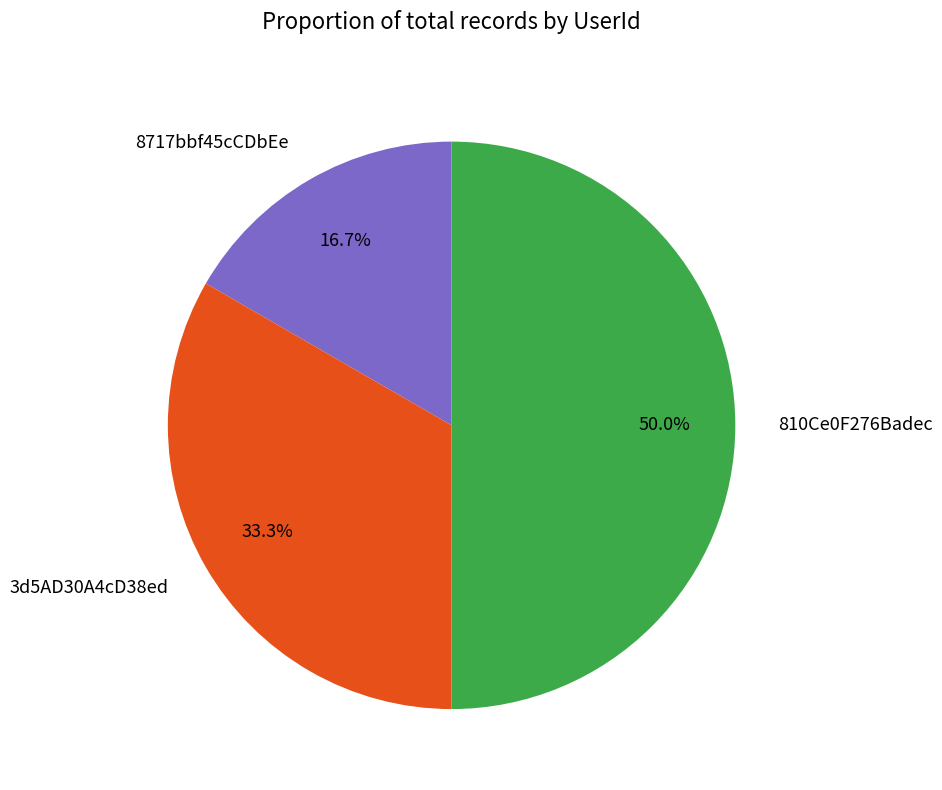

Rank the categories by value from lowest to highest.

8717bbf45cCDbEe, 3d5AD30A4cD38ed, 810Ce0F276Badec